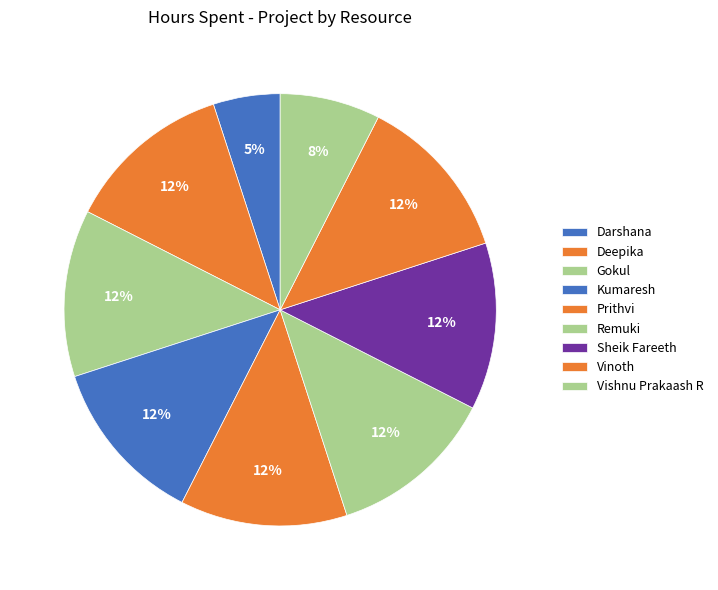

How many segments does this pie chart have?

9